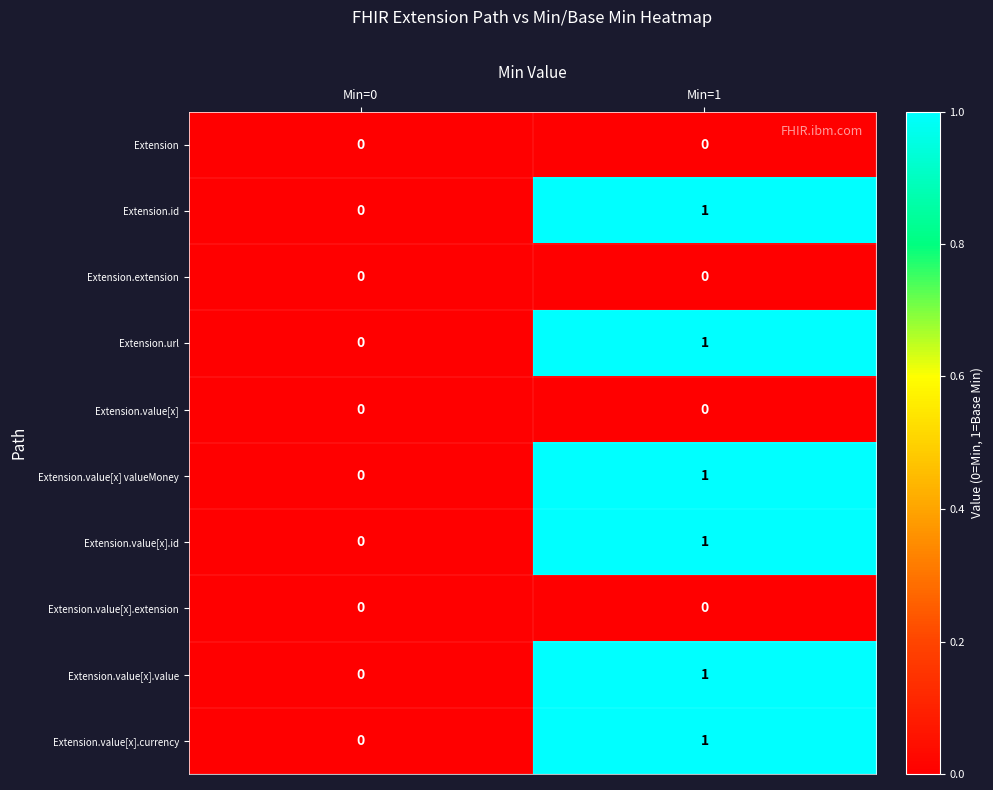

What is the maximum value shown in the chart?

1